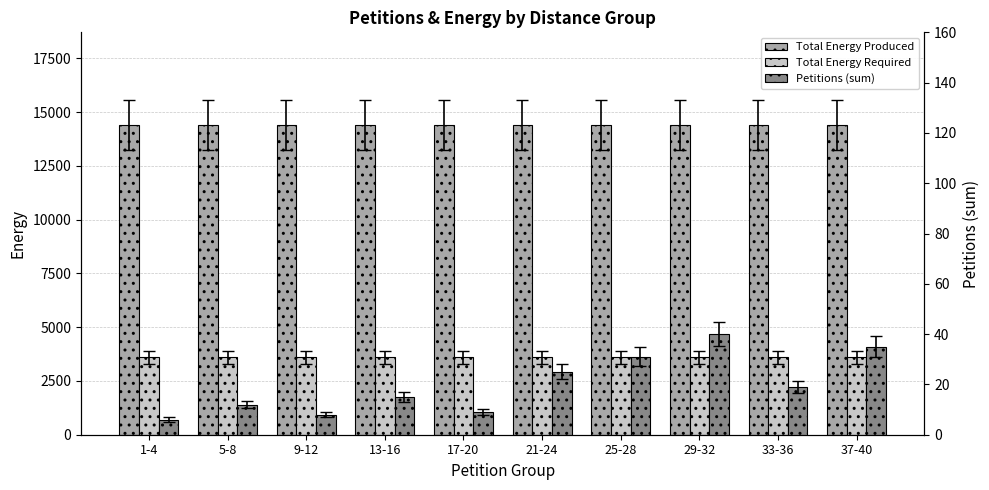

Which series changed the most between 5-8 and 9-12?

Petitions (sum)